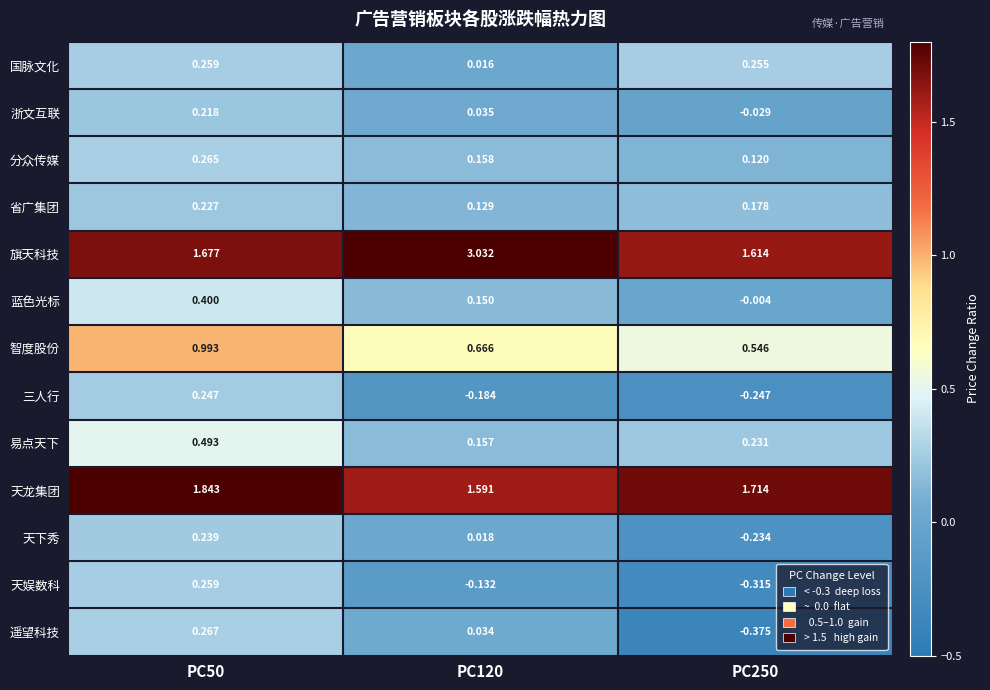

Rank the series at PC250 from highest to lowest value.

天龙集团, 旗天科技, 智度股份, 国脉文化, 易点天下, 省广集团, 分众传媒, 蓝色光标, 浙文互联, 天下秀, 三人行, 天娱数科, 遥望科技